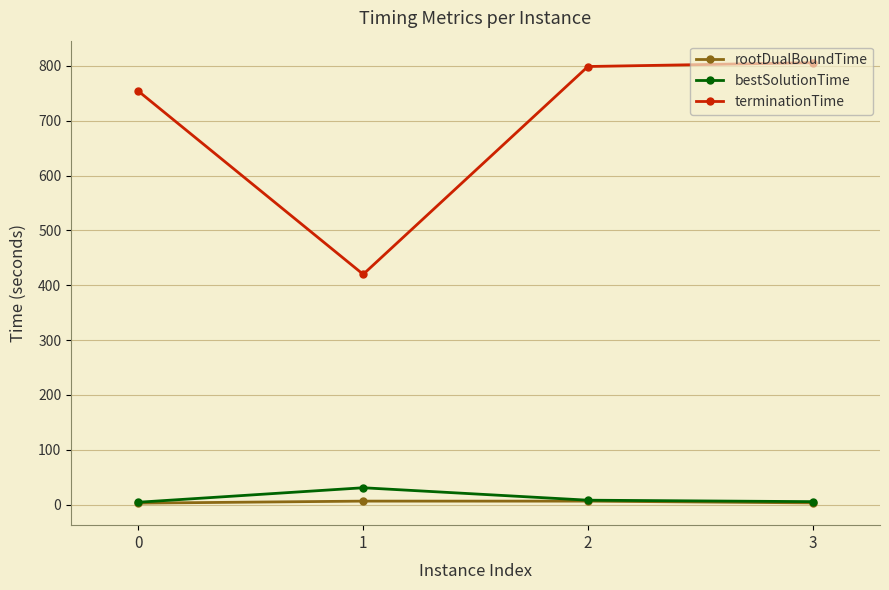

How many interior local peaks does the rootDualBoundTime series have?

1